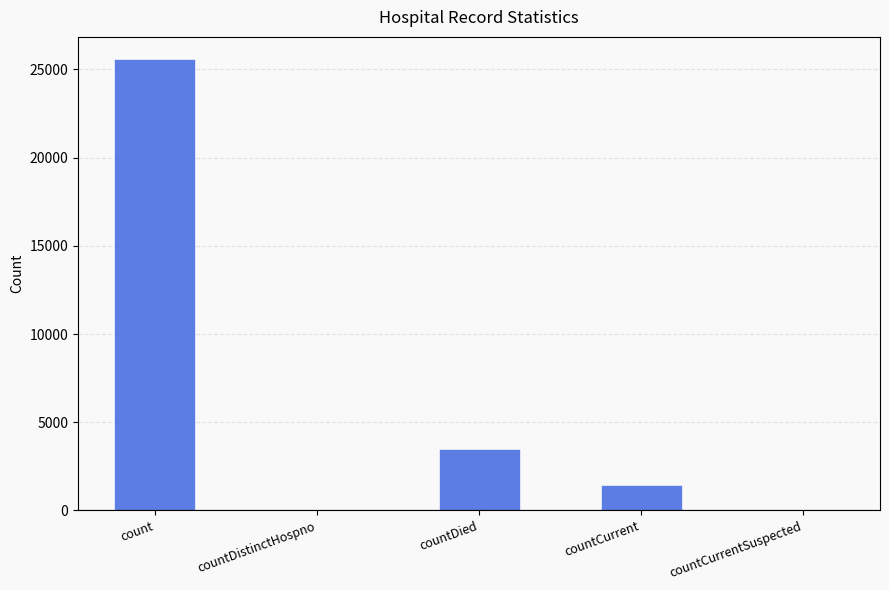

Reading left to right, what are all the values shown in this chart?

count=25568	countDistinctHospno=0	countDied=3453	countCurrent=1440	countCurrentSuspected=0